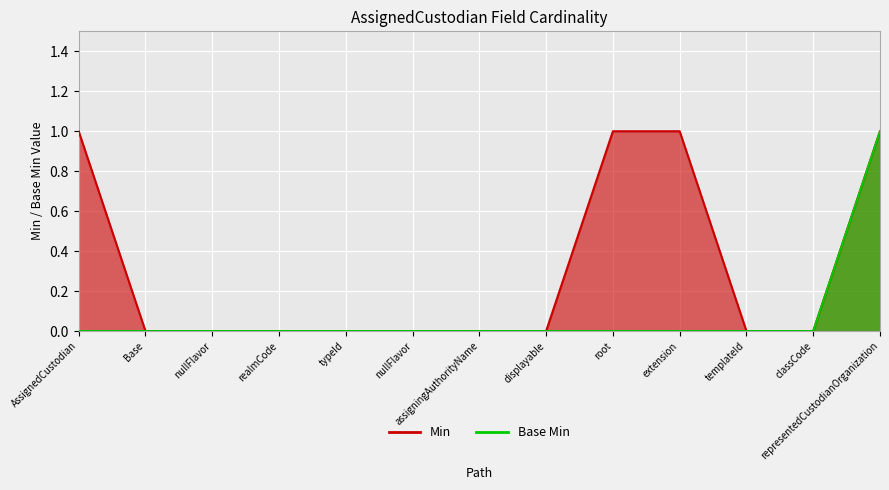

Reading left to right, what are all the values shown in this chart?

Min: 1	0	0	0	0	0	0	0	1	1	0	0	1
Base Min: 0	0	0	0	0	0	0	0	0	0	0	0	1